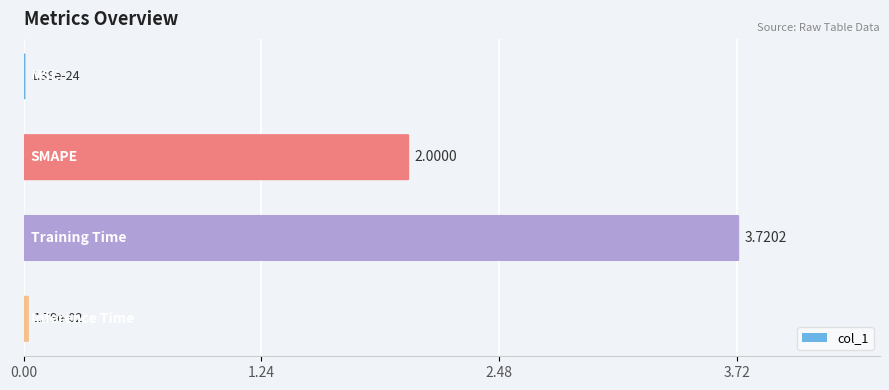

What is the sum of all values?

5.7